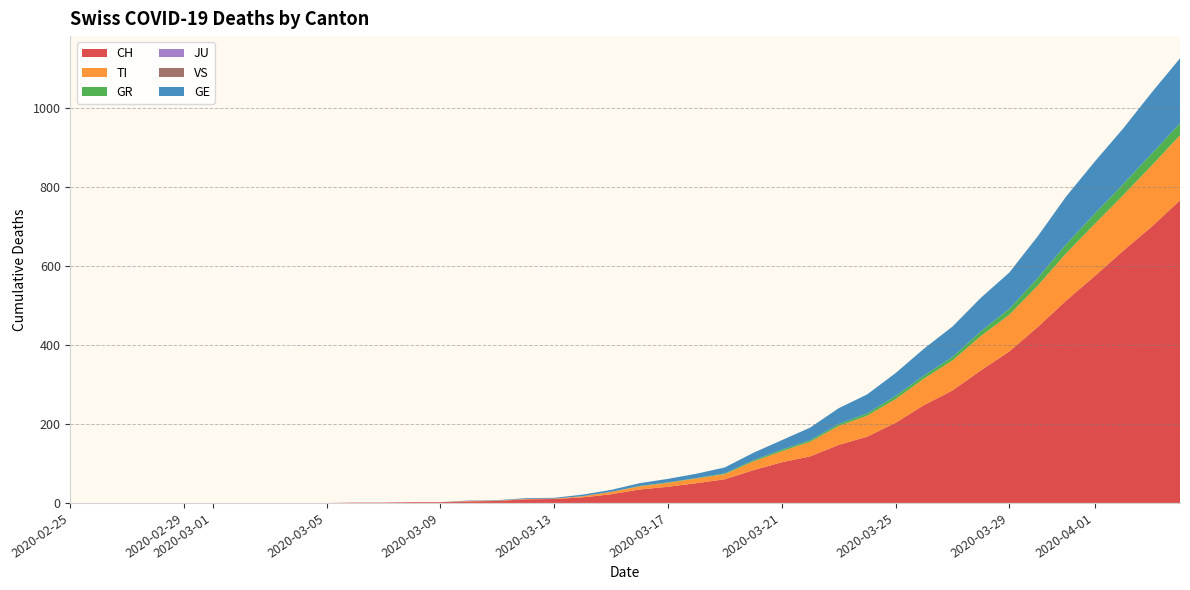

Reading left to right, extract all data points from this chart.

CH: 0	0	0	0	0	0	0	0	0	0	1	1	2	2	4	5	9	10	14	22	34	41	50	60	83	103	118	147	168	203	248	285	336	384	446	513	575	639	700	767
TI: 0	0	0	0	0	0	0	0	0	0	0	0	0	0	1	1	1	1	3	6	8	10	12	13	22	28	37	48	53	60	67	76	87	93	105	120	132	141	155	165
GR: 0	0	0	0	0	0	0	0	0	0	0	0	0	0	0	0	0	0	0	0	1	1	1	2	3	4	4	5	6	8	8	9	12	15	19	23	26	28	30	30
JU: 0	0	0	0	0	0	0	0	0	0	0	0	0	0	0	0	0	0	0	0	0	0	0	0	0	0	0	0	0	0	0	0	0	0	0	0	0	0	0	0
VS: 0	0	0	0	0	0	0	0	0	0	0	0	0	0	0	0	0	0	0	0	0	0	0	0	0	0	0	0	0	0	0	0	0	0	0	0	0	0	0	0
GE: 0	0	0	0	0	0	0	0	0	0	0	0	0	0	1	1	2	2	4	5	7	9	11	15	19	24	32	40	48	58	68	77	85	92	106	121	132	141	155	165